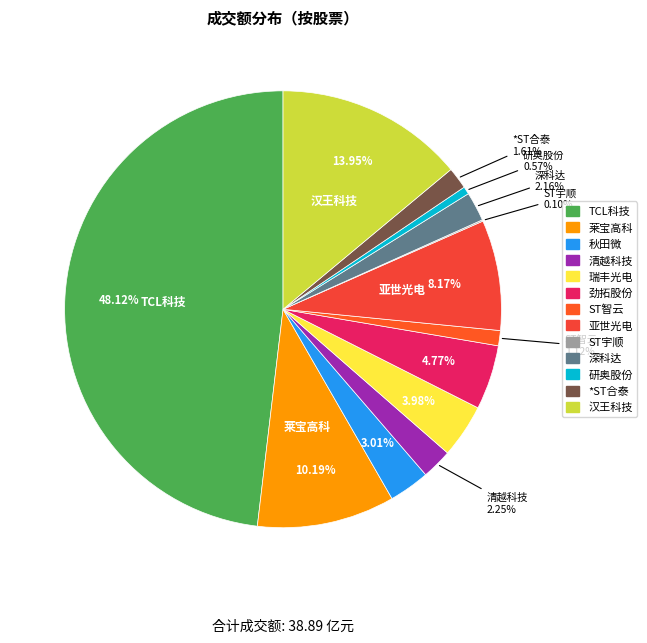

Do 瑞丰光电 and 研奥股份 together represent more than half of the pie?

No